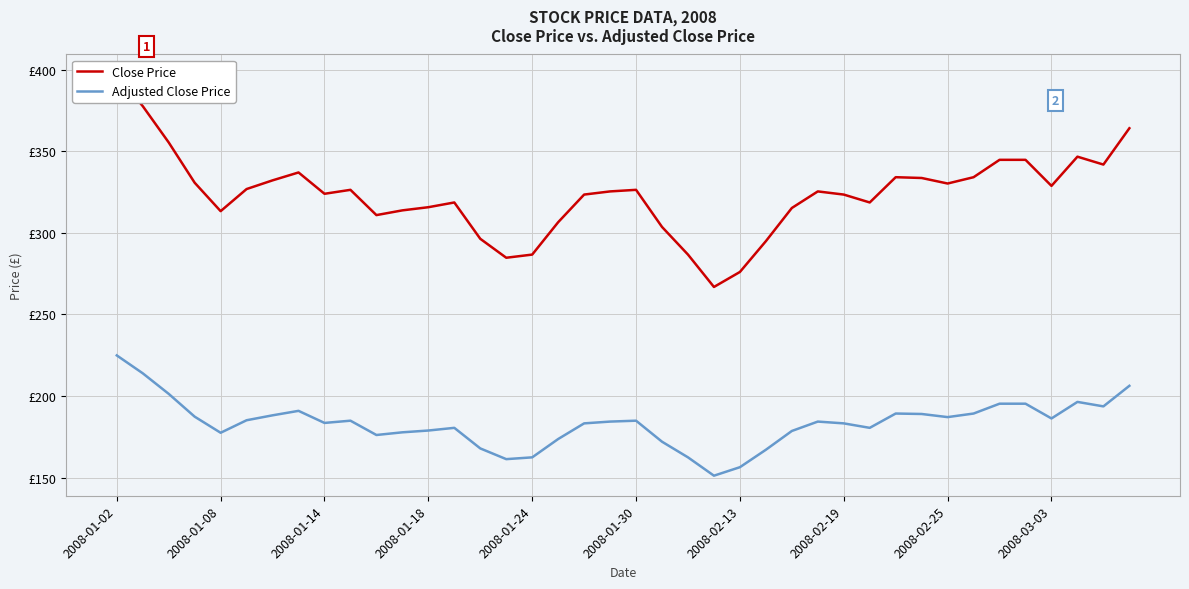

At which category does Adjusted Close Price reach its first local valley?

2008-01-08